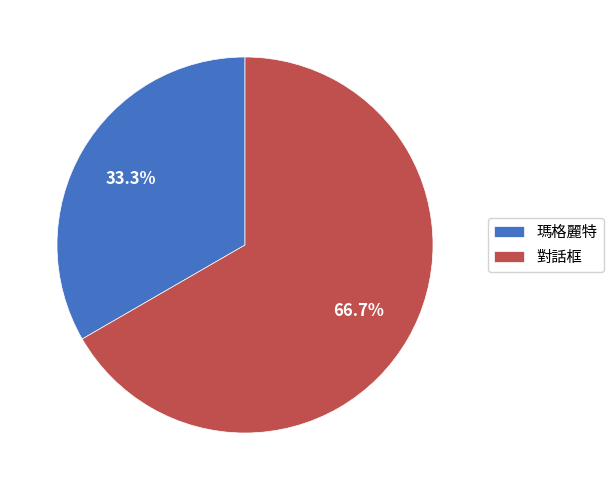

What is the total percentage of 瑪格麗特 and 對話框?

100.0%